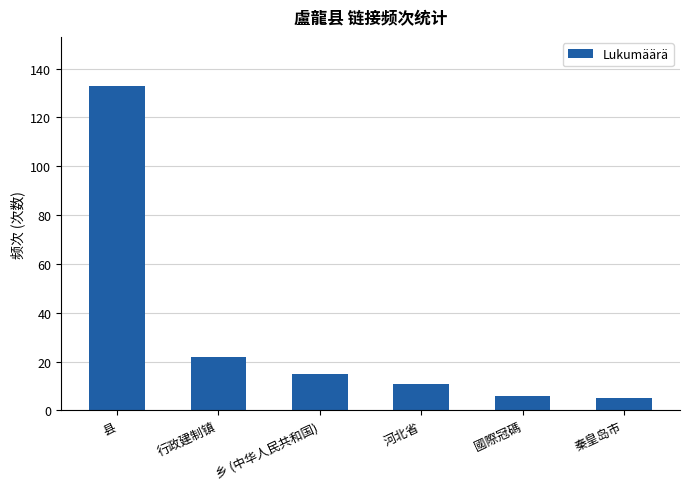

Reading left to right, list all the values displayed in this chart.

133	22	15	11	6	5